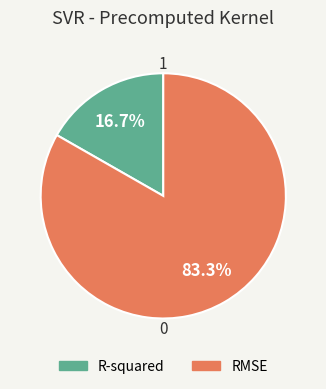

Is there a majority slice in this chart?

Yes